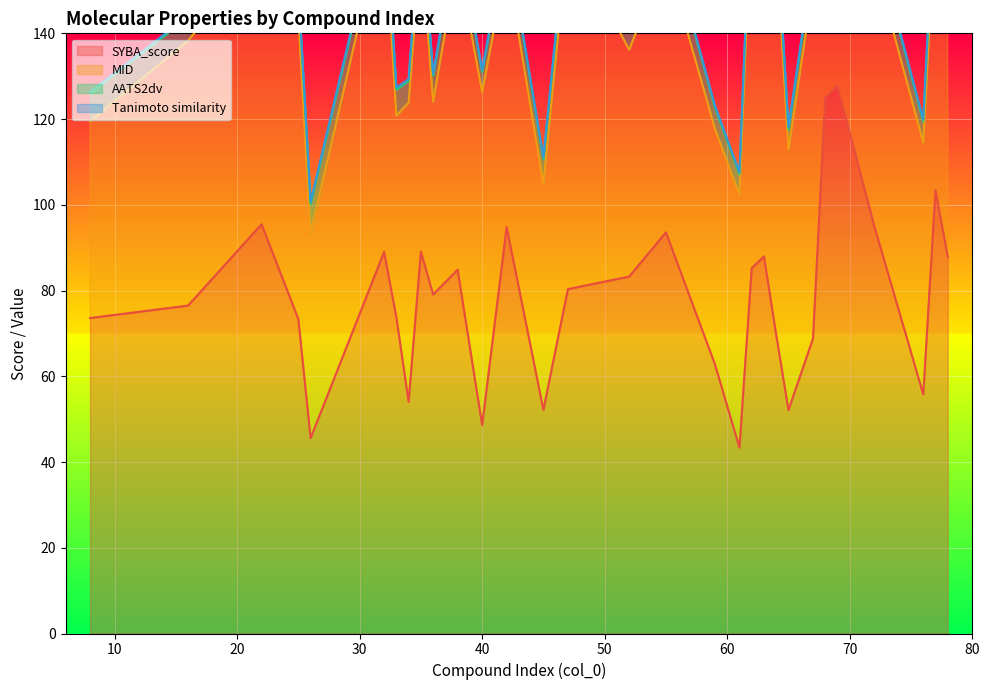

What is the total value across all series at 38?

164.0